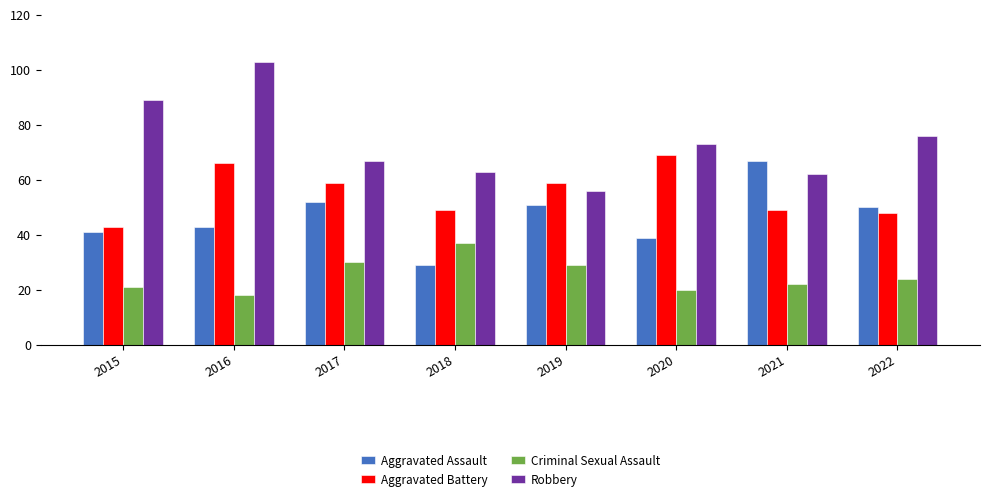

Are the bars grouped side by side (vs. stacked)?

Yes